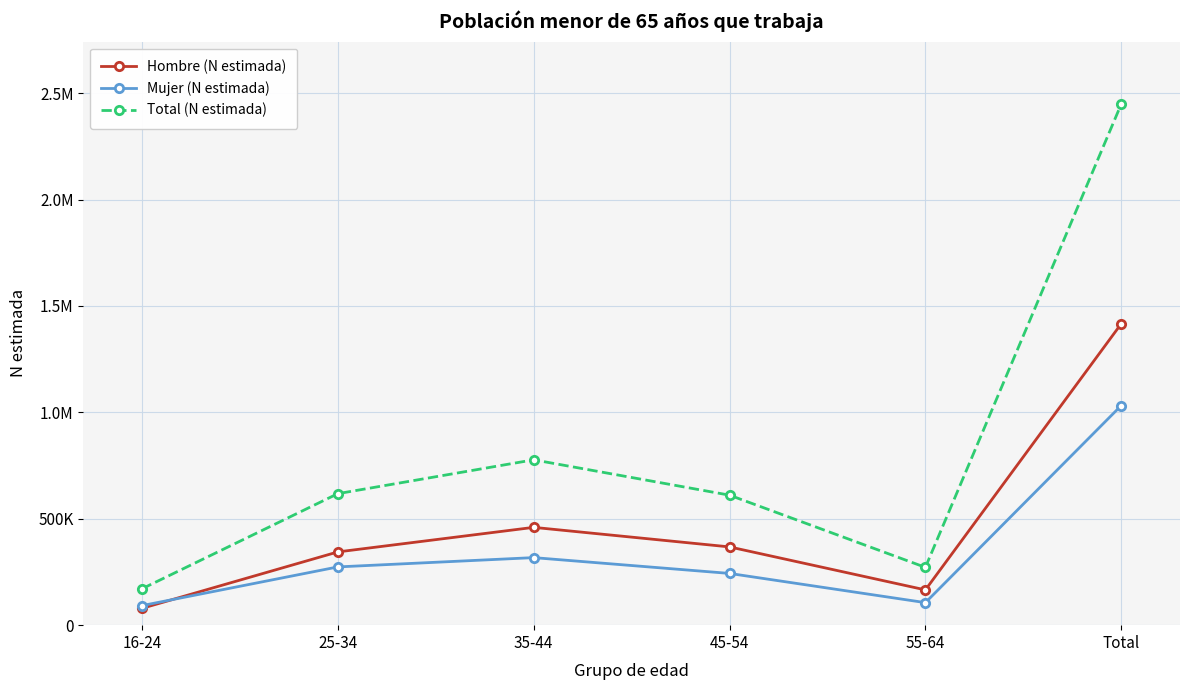

Rank the categories by Mujer (N estimada) value from lowest to highest.

16-24, 55-64, 45-54, 25-34, 35-44, Total